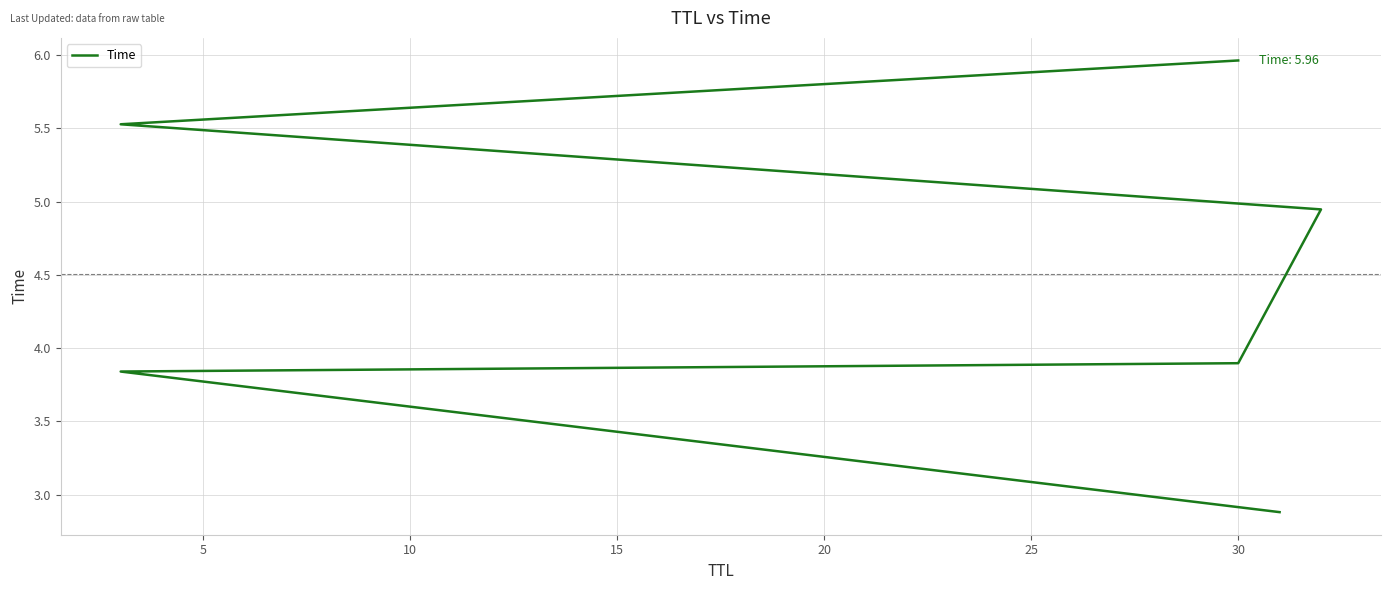

Reading right to left, extract all data points from this chart.

6.0	5.5	4.9	3.9	3.8	2.9